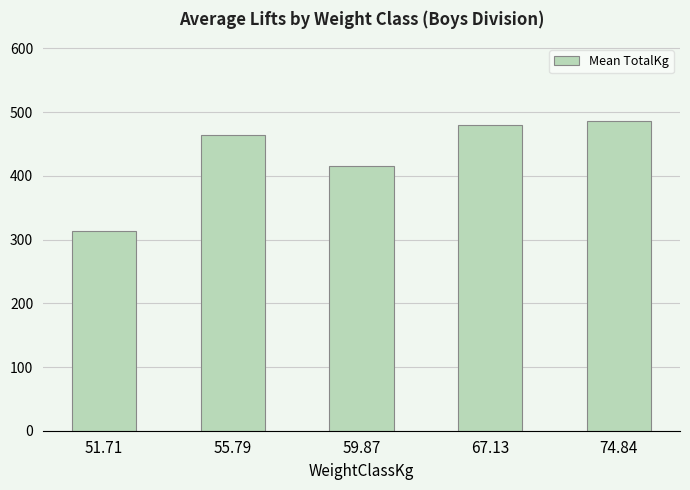

Which category has the lowest value across all series?

51.71